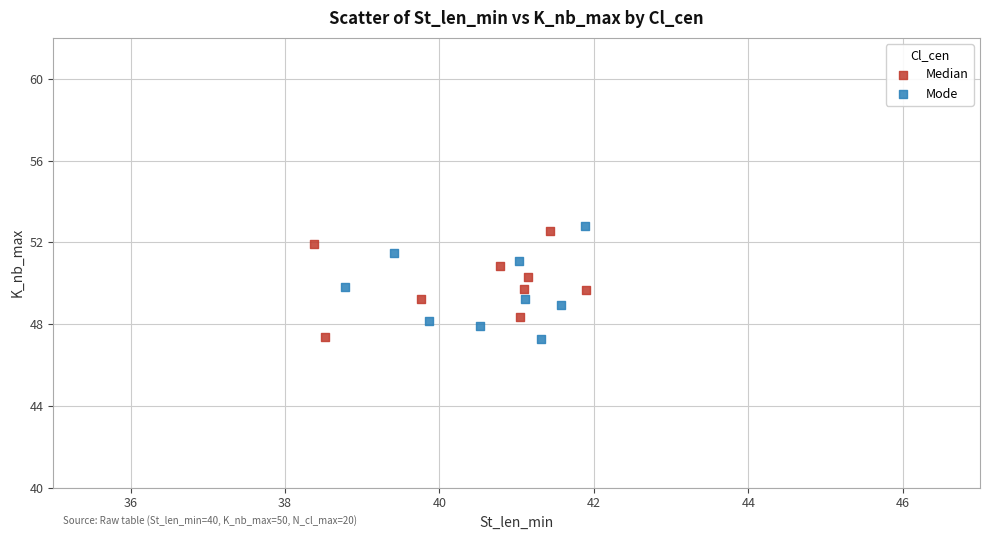

What are all the series names shown in the legend?

Median, Mode